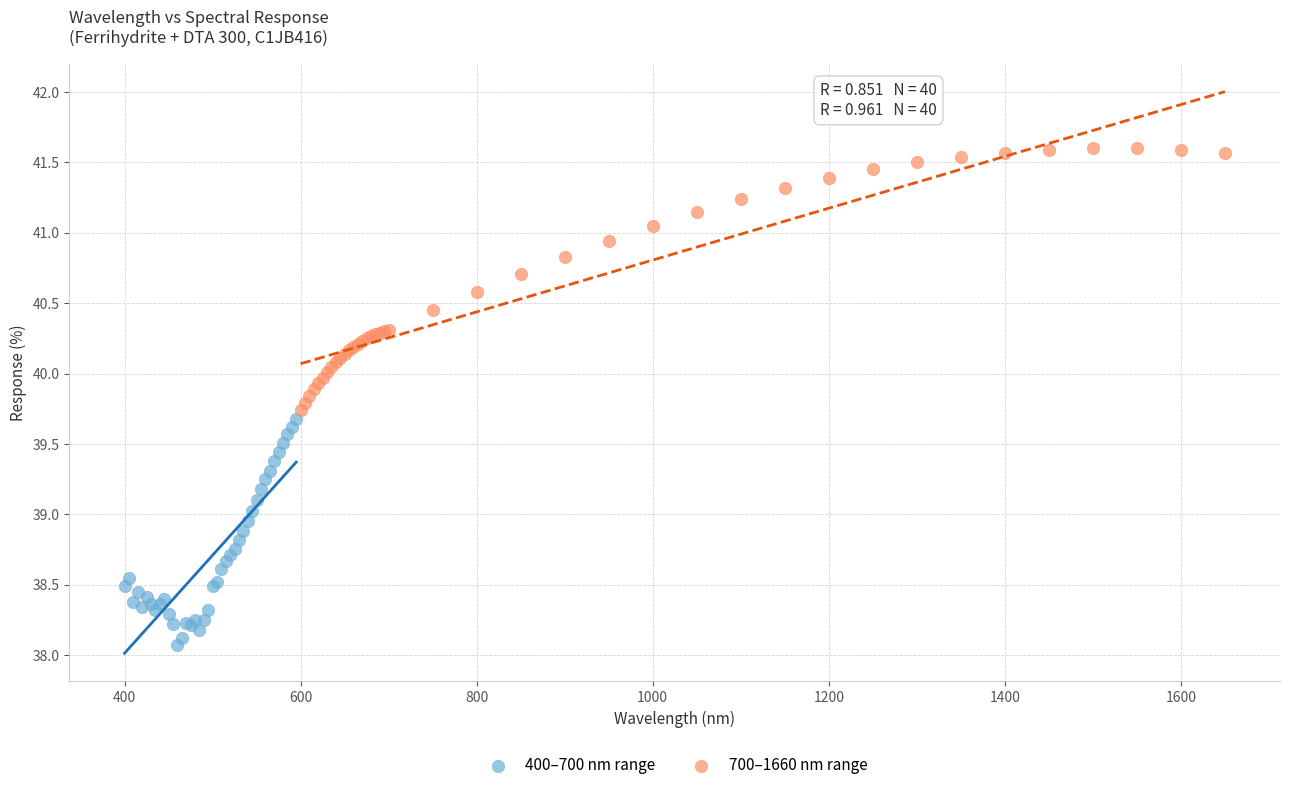

Which series reaches the maximum Y coordinate?

700–1660 nm range